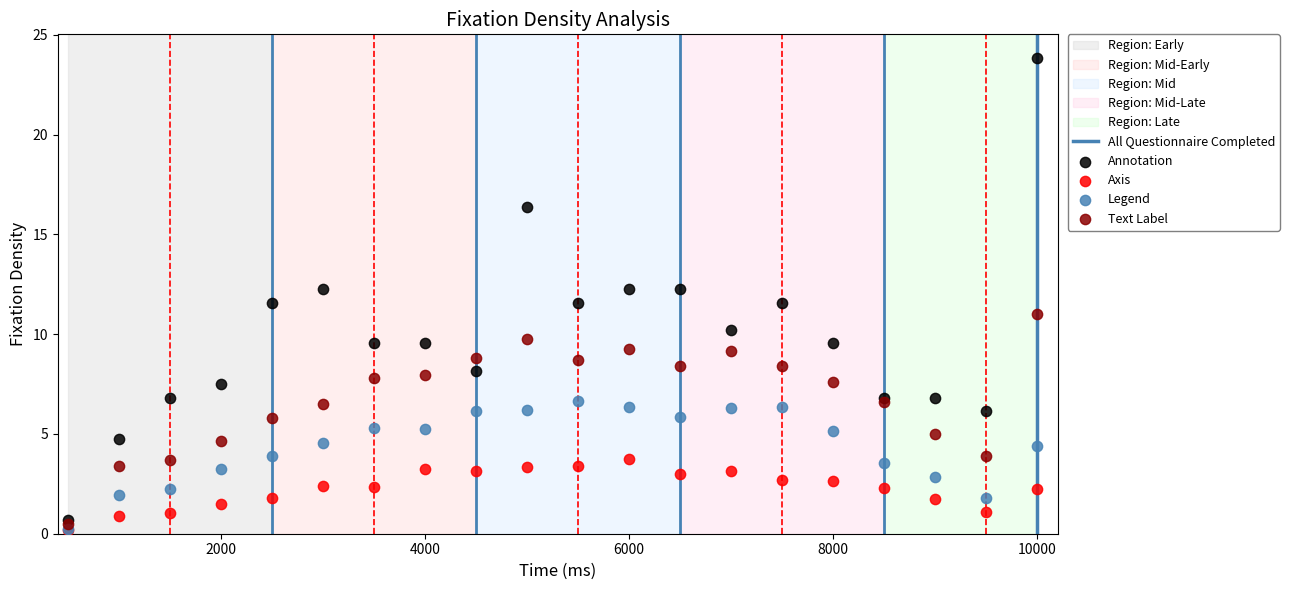

Which series contains the highest Y value?

Annotation